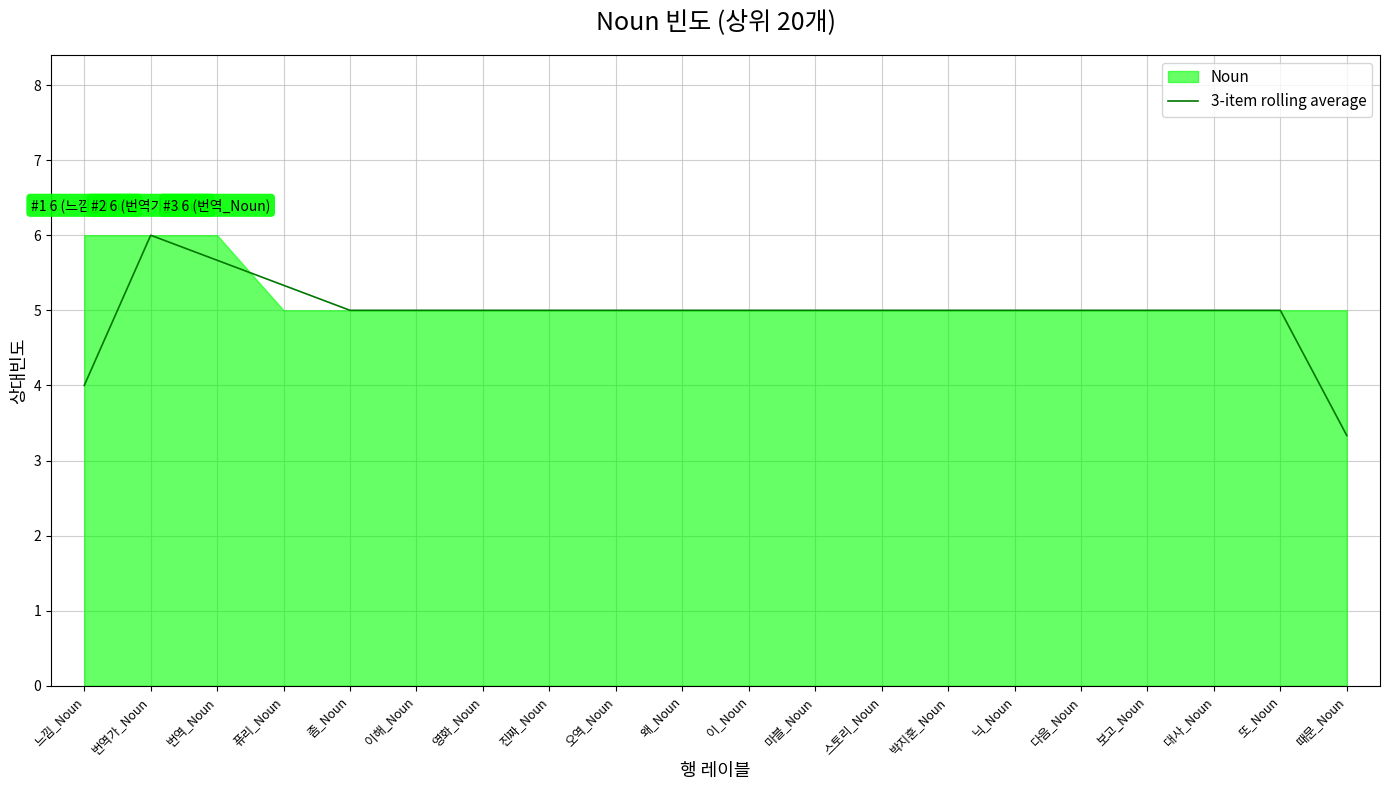

What is the difference between the second highest and minimum values?

2.3